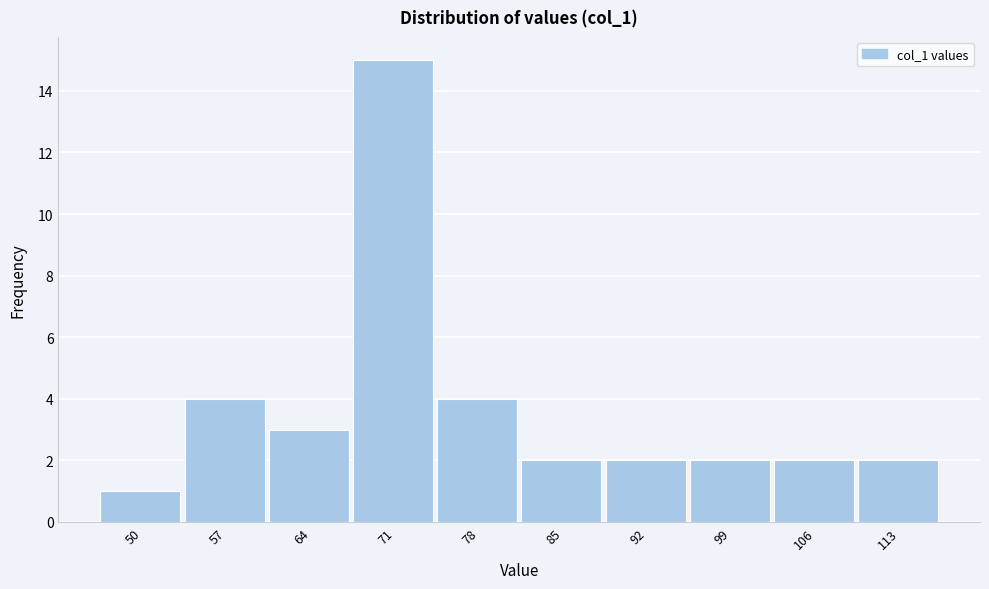

Reading left to right, list all the values displayed in this chart.

1	4	3	15	4	2	2	2	2	2